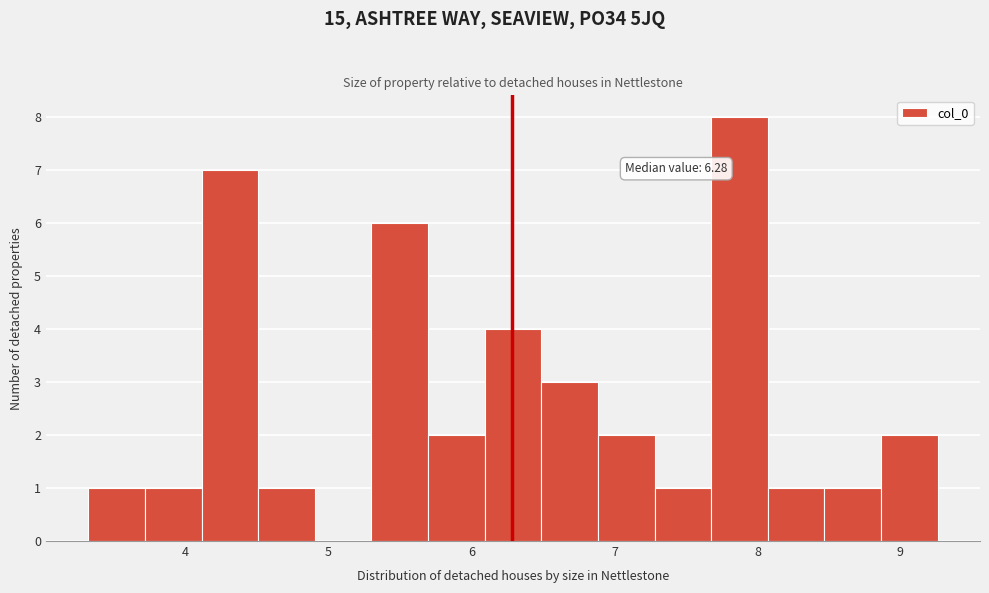

Read against the x-axis, roughly where is the centre of the tallest bar?

7.9